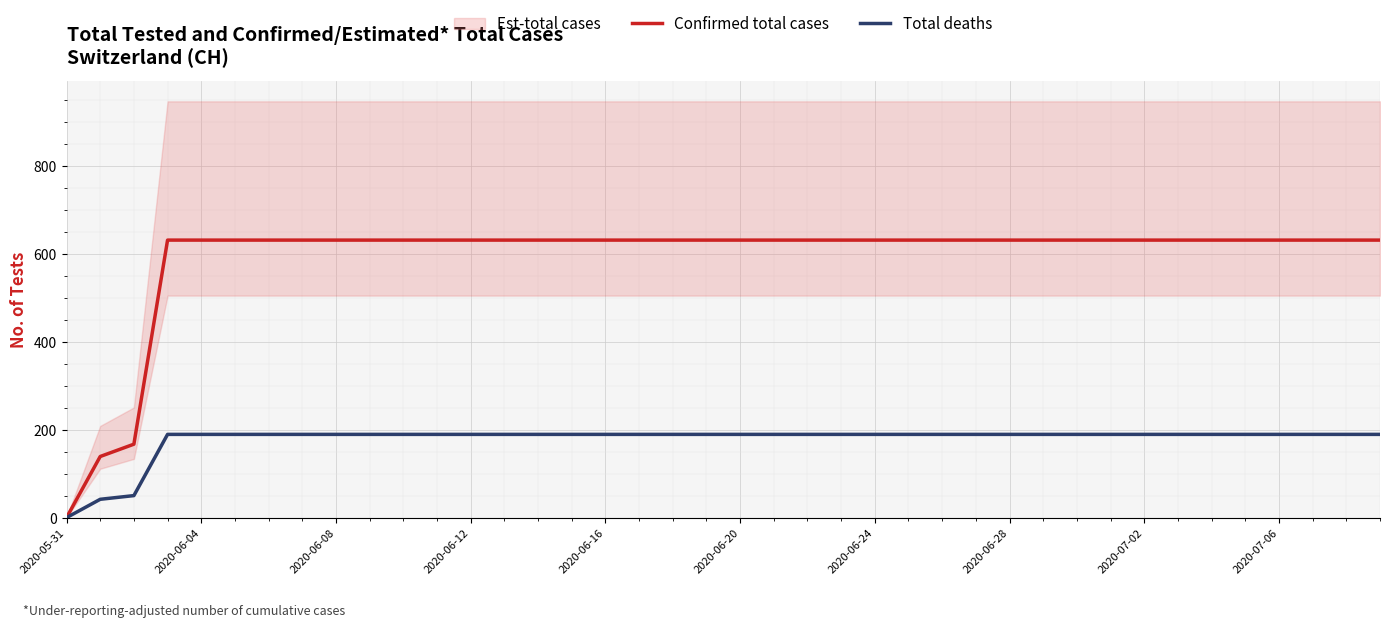

The value of Total deaths at 2020-06-16 is 189.3. True or false?

True